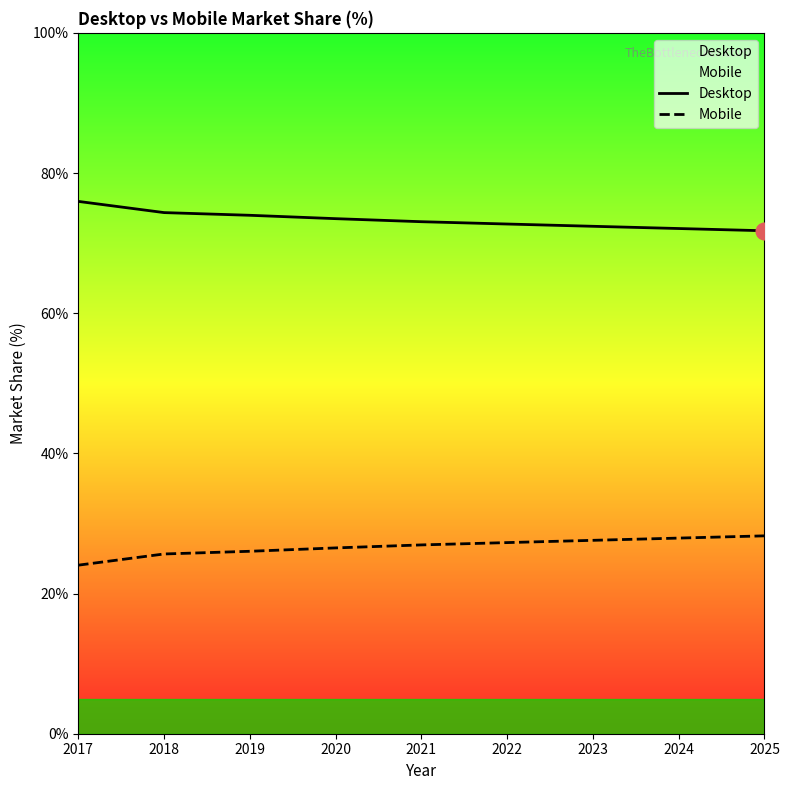

The value of Mobile at 2021 is 10.2. True or false?

False